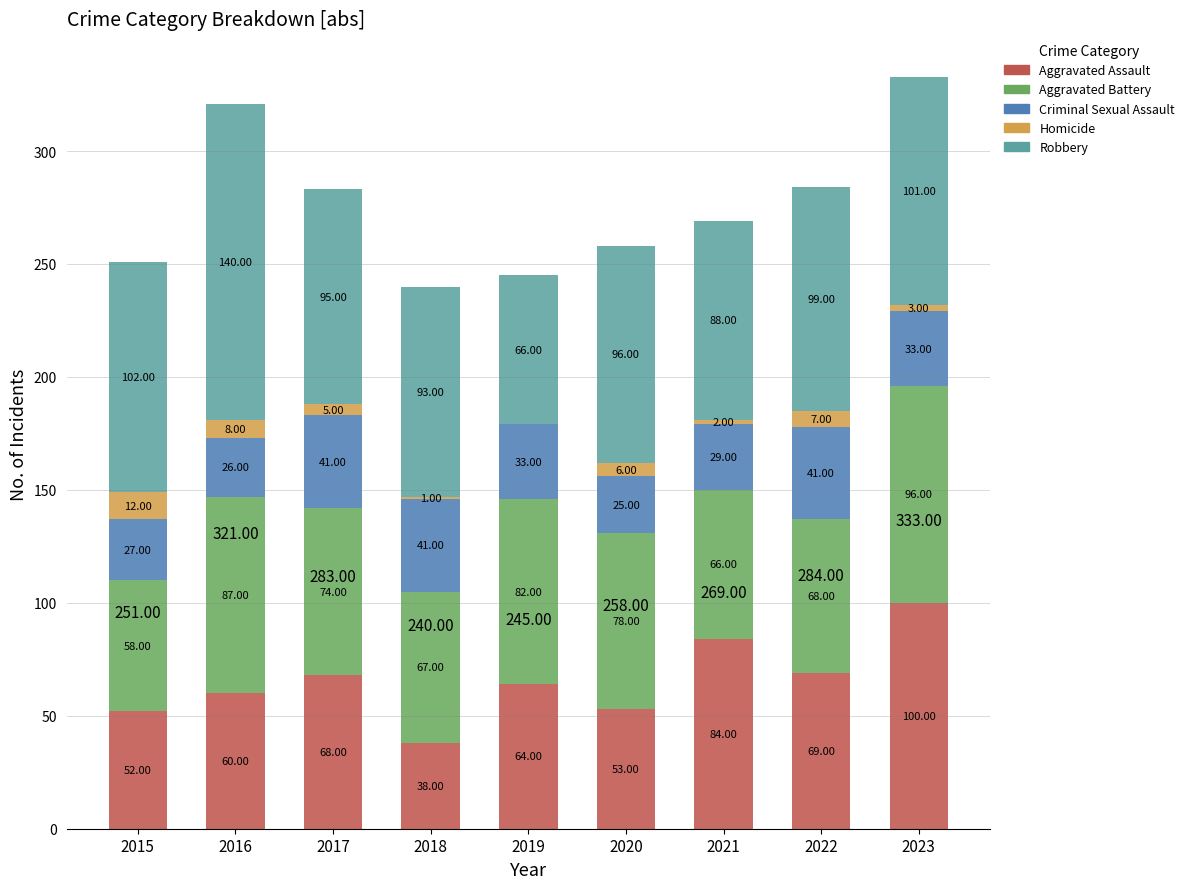

What is the sum of all Aggravated Assault values?

588